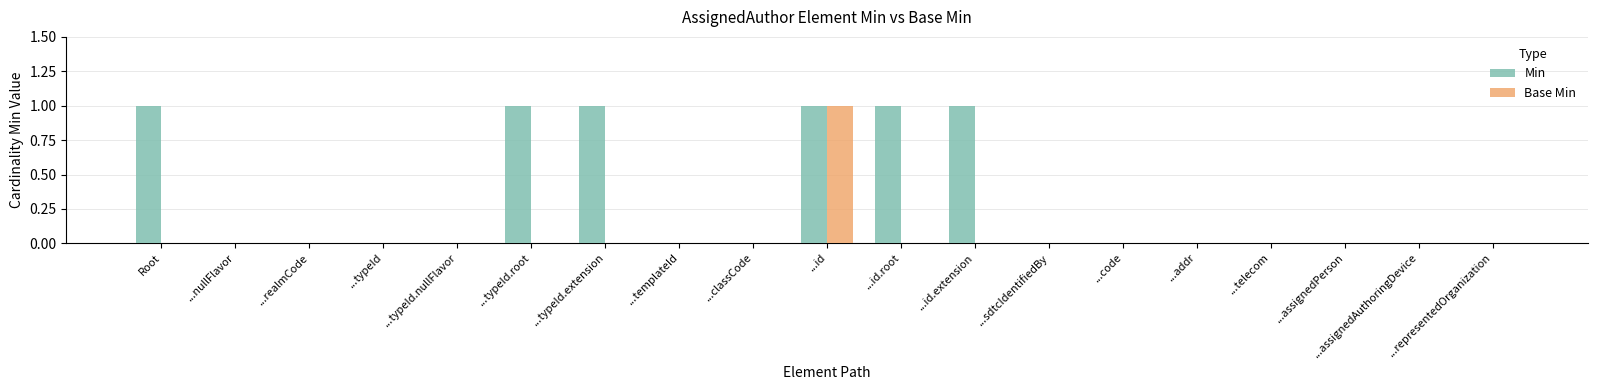

Are the bars horizontal?

No